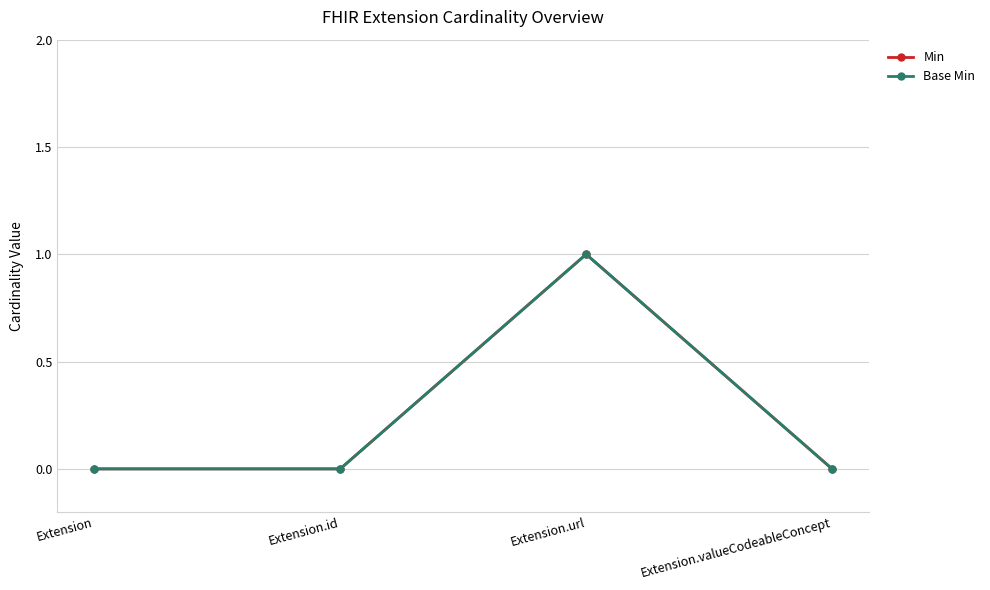

Is this an area chart (filled region under the line)?

No